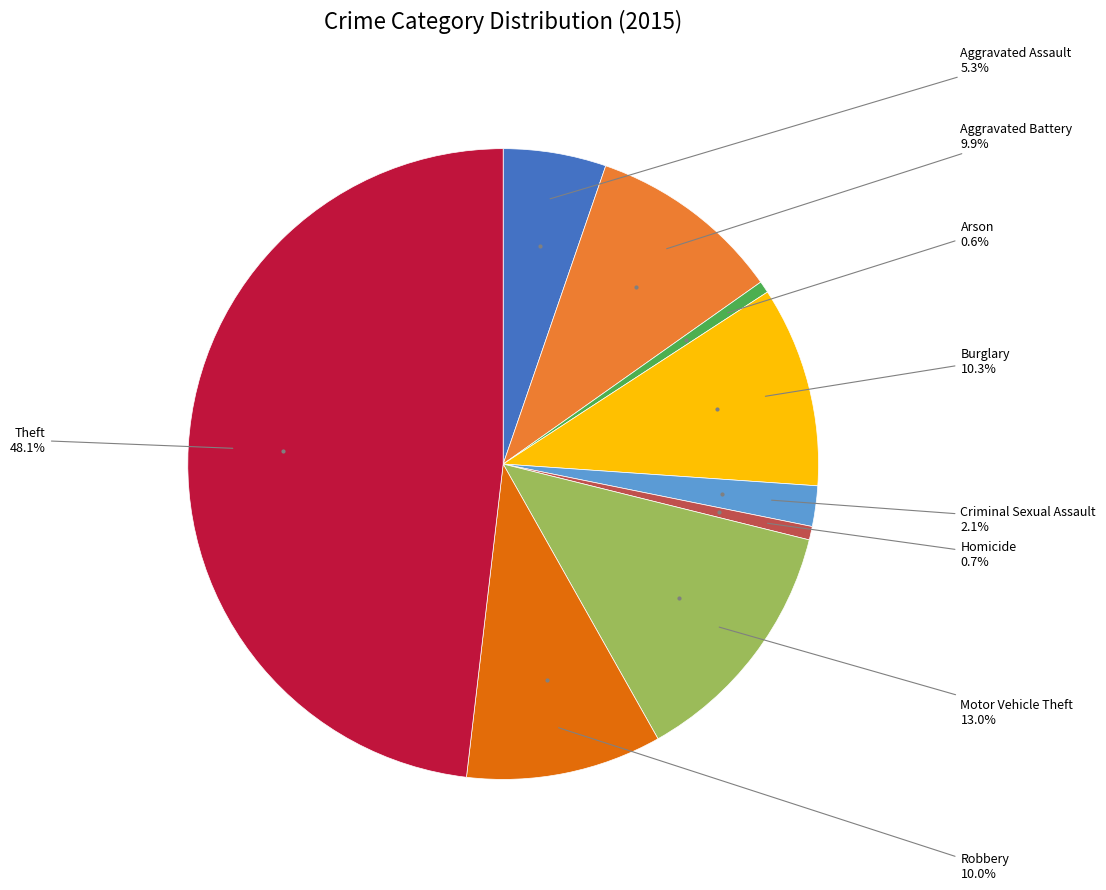

Is there a majority slice in this chart?

No